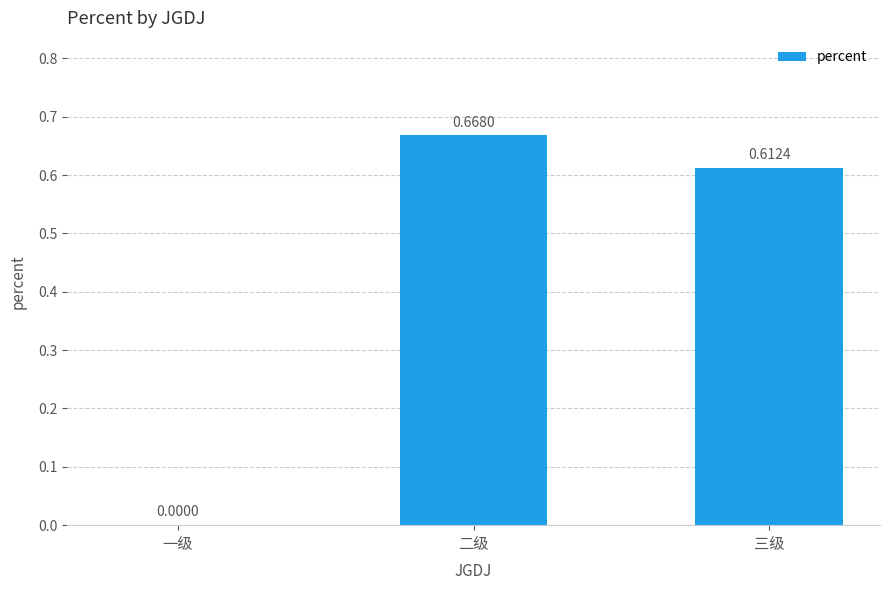

Which category has the highest value across all series?

二级